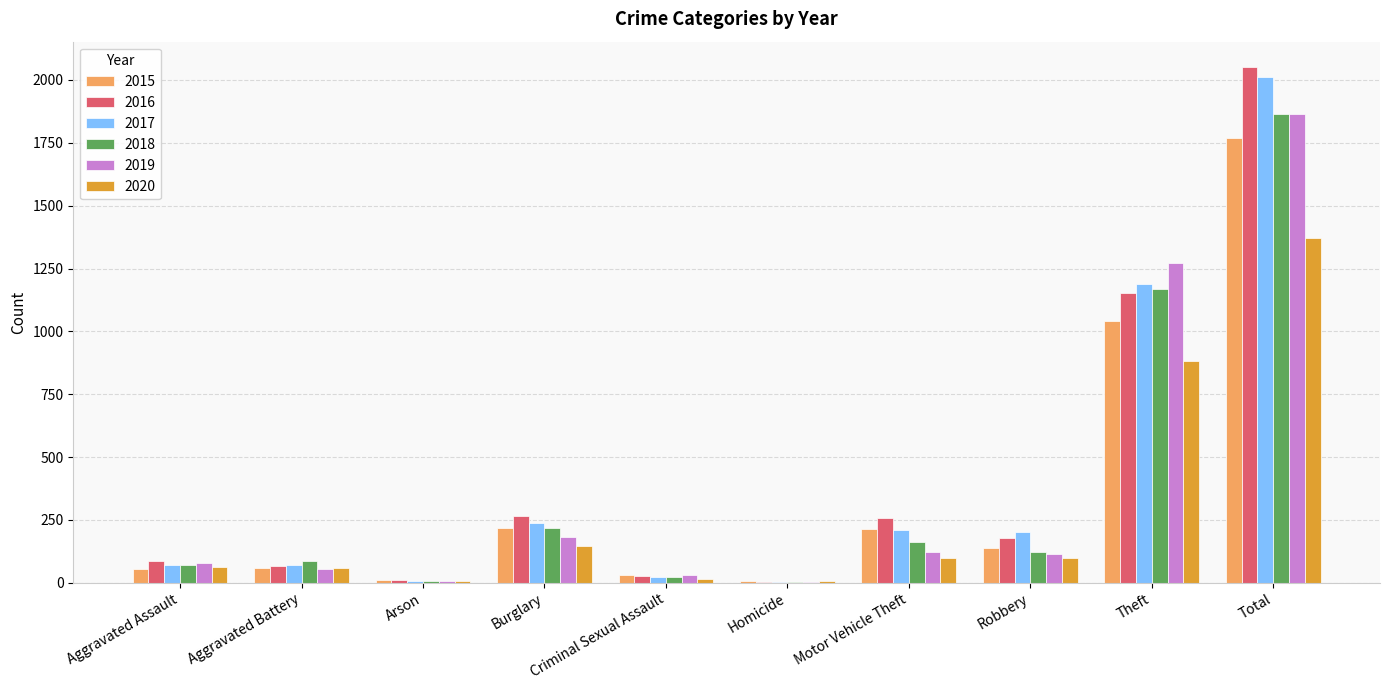

Which category has the highest value across all series?

Total